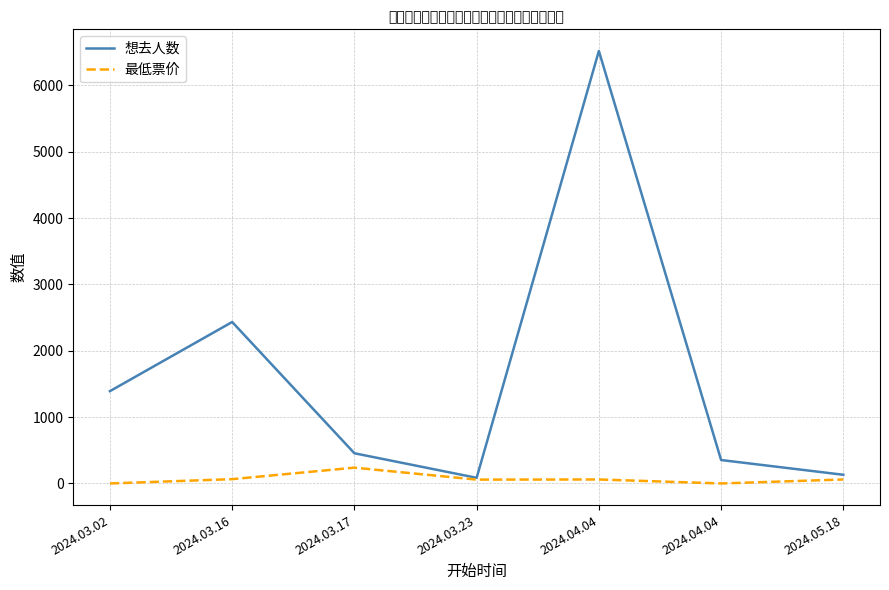

What are all the series names shown in the legend?

想去人数, 最低票价